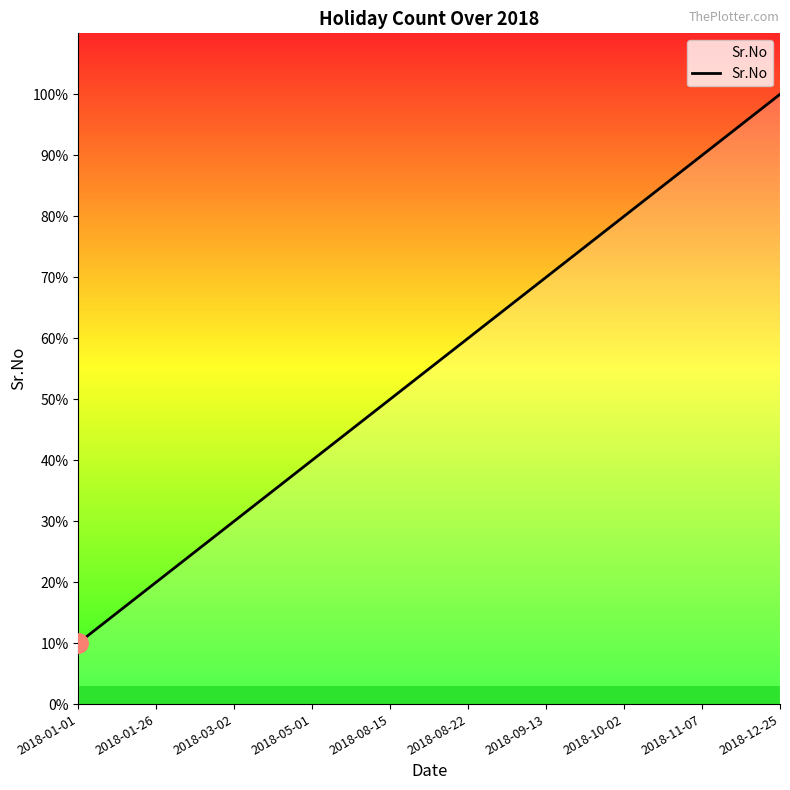

List the labels in order of value, largest first.

2018-12-25, 2018-11-07, 2018-10-02, 2018-09-13, 2018-08-22, 2018-08-15, 2018-05-01, 2018-03-02, 2018-01-26, 2018-01-01